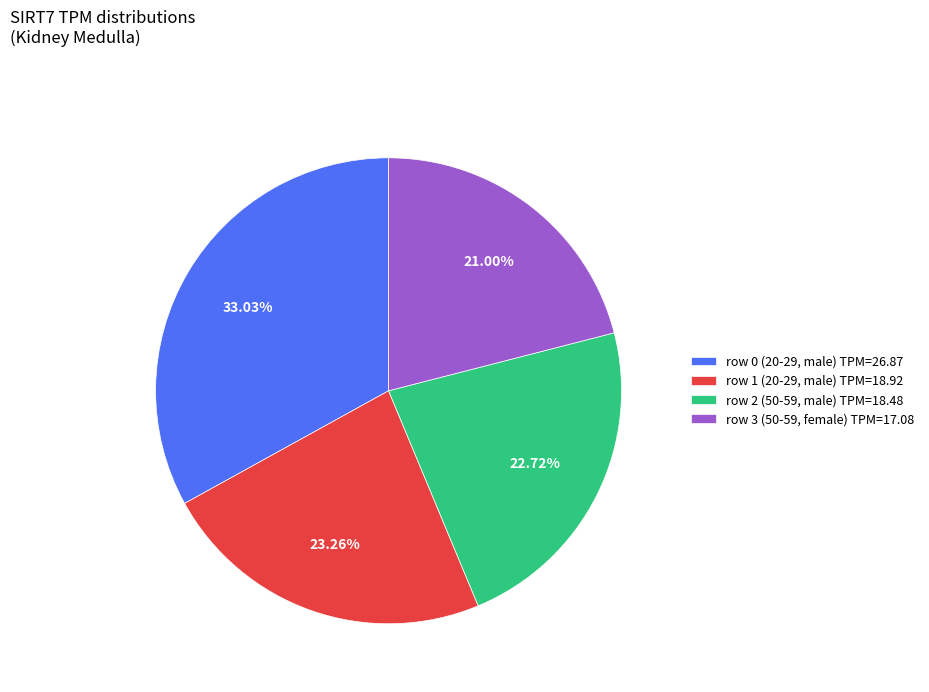

Approximately how many times larger is the value at row 0 (20-29, male) TPM=26.87 compared to row 2 (50-59, male) TPM=18.48?

1.5